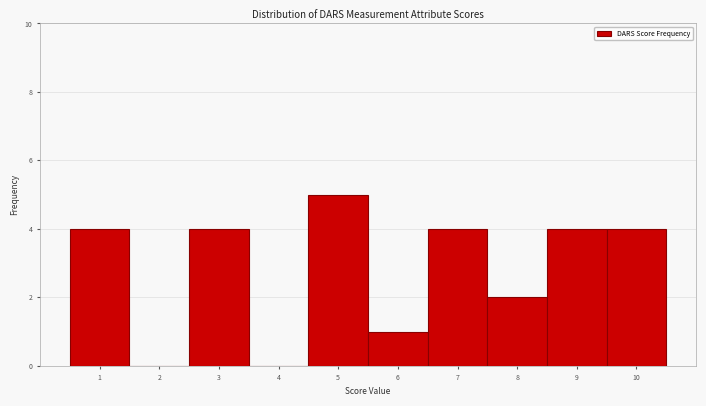

Reading left to right, transcribe this chart: for each bar, give the range it covers on the x-axis and its height. The values are not printed on the chart, so give them approximately, as read against the axis.

0.5 to 1.5: 4
1.5 to 2.5: 0
2.5 to 3.5: 4
3.5 to 4.5: 0
4.5 to 5.5: 5
5.5 to 6.5: 1
6.5 to 7.5: 4
7.5 to 8.5: 2
8.5 to 9.5: 4
9.5 to 10.5: 4